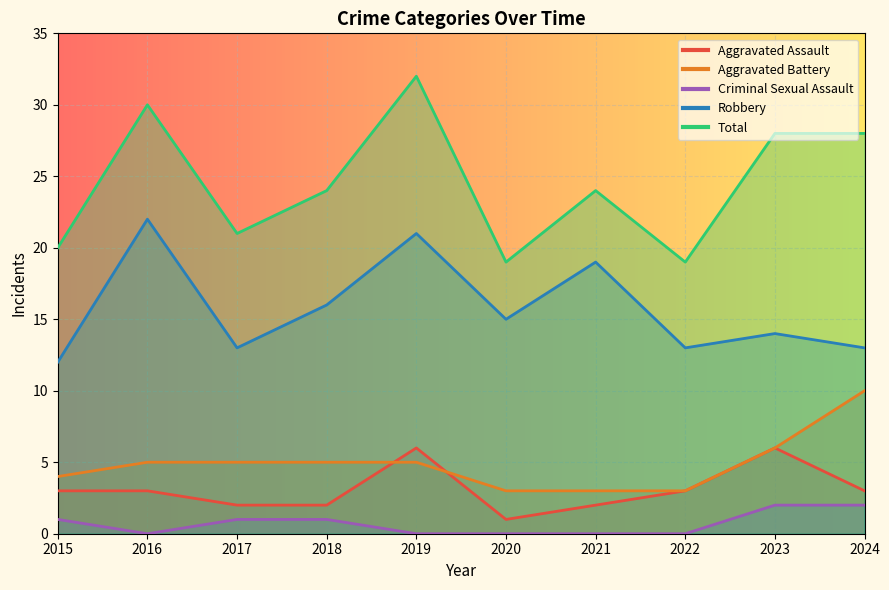

What is the difference between the second highest and minimum values in the Total series?

11